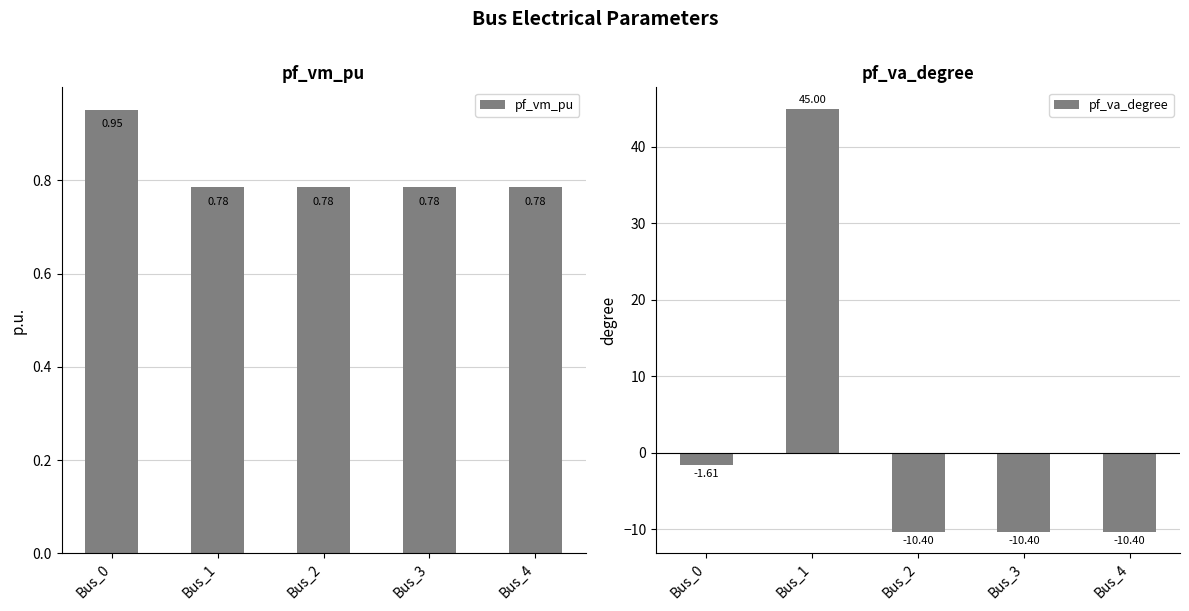

What is the value of the pf_va_degree bar at the 2nd from the left?

45.0